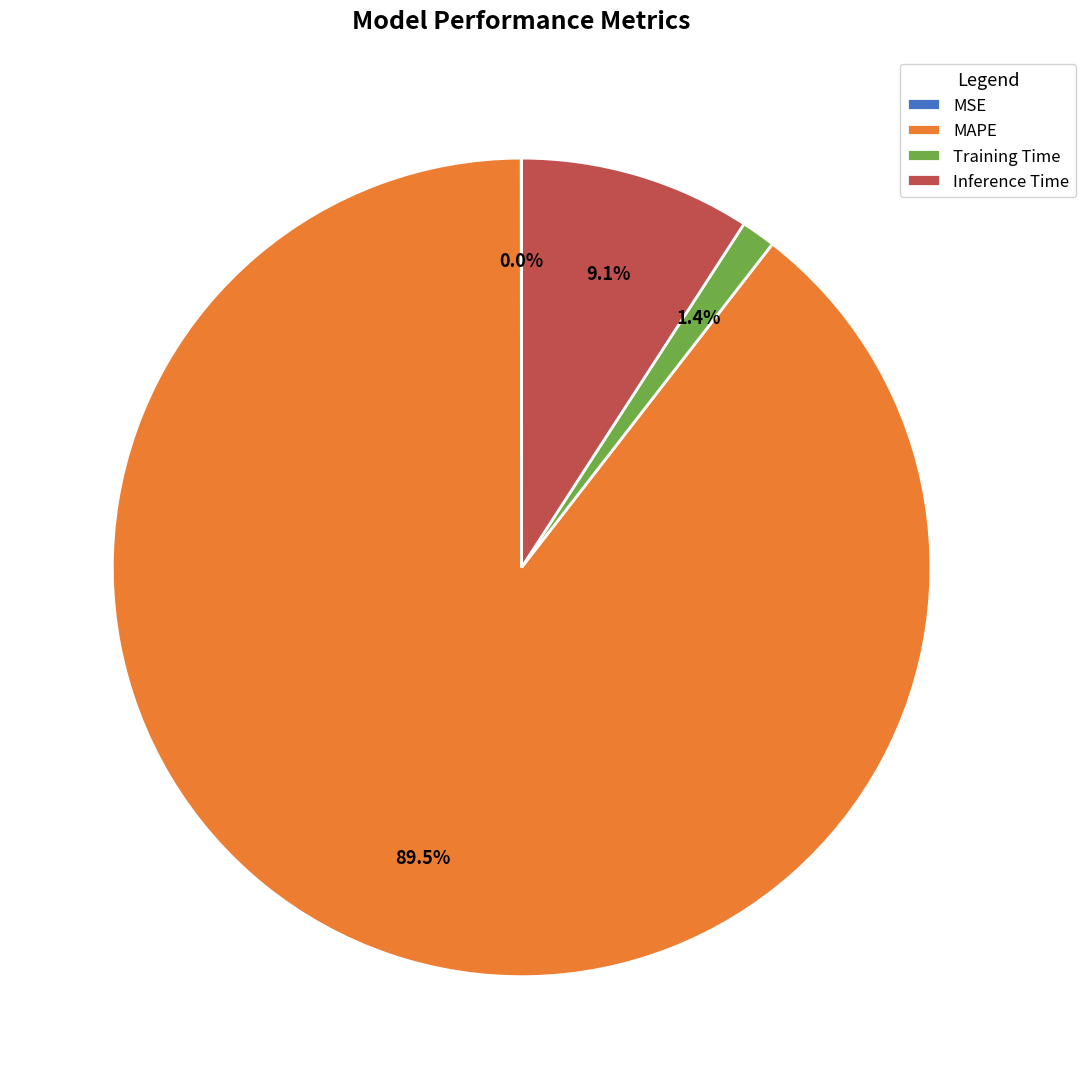

Which slice is the largest?

MAPE